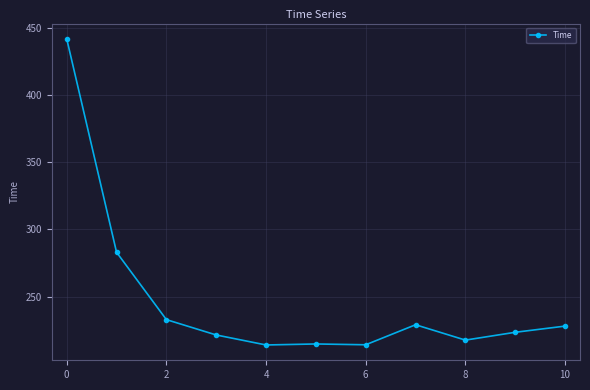

What is the greatest value displayed?

441.7